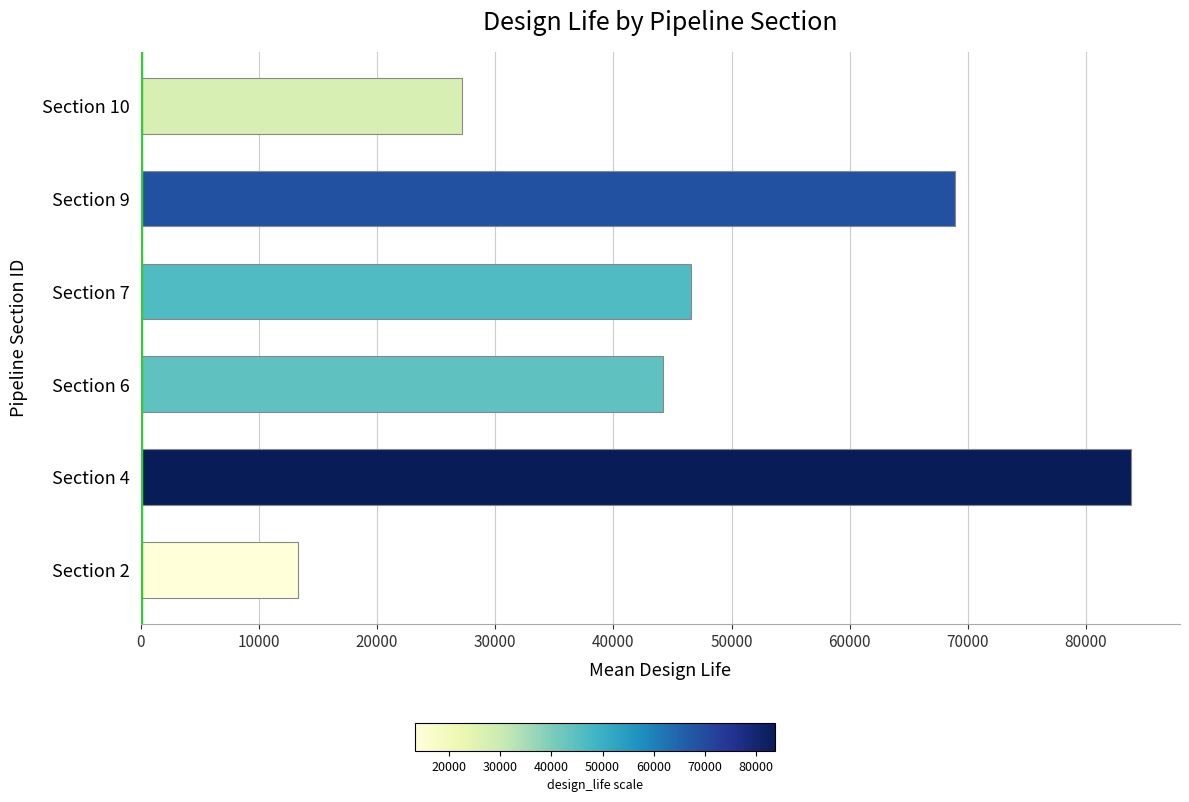

How many data points are less than 46530?

3